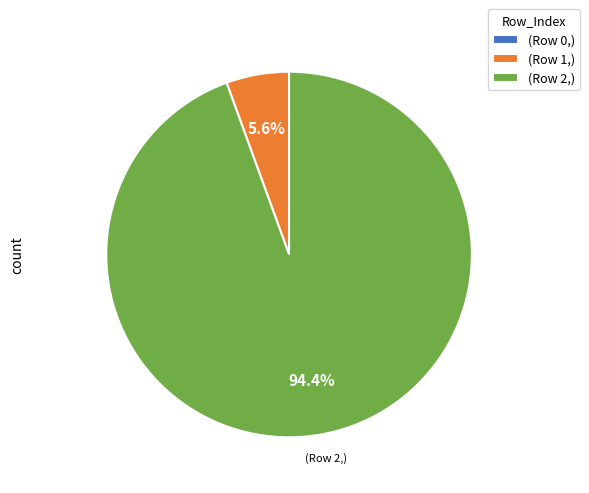

To the nearest percent, what is the average slice percentage?

33%